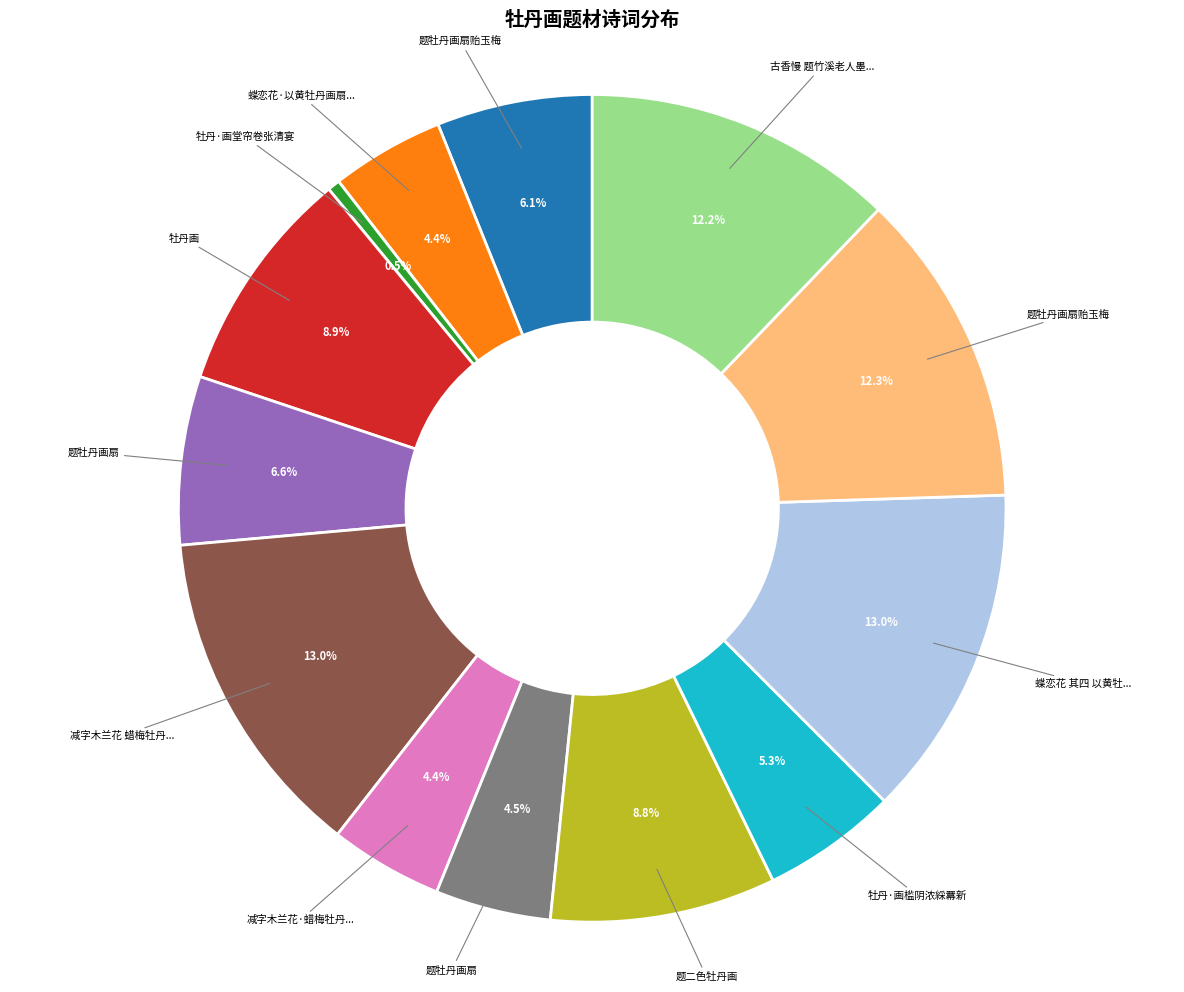

Does any single category account for the majority?

No